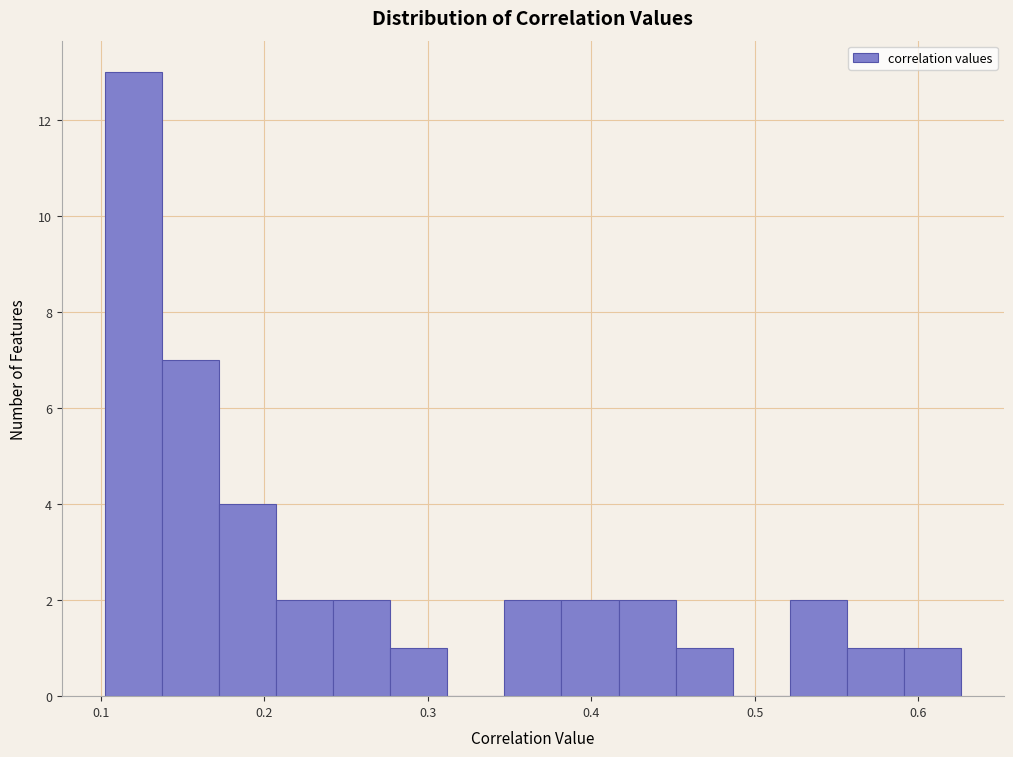

Read against the x-axis, roughly where is the centre of the tallest bar?

0.12